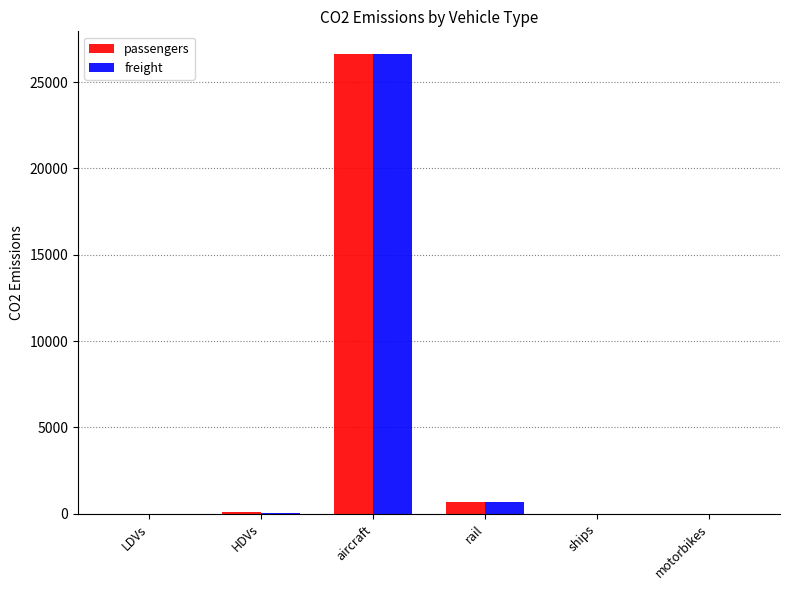

What value does the freight series have at HDVs?

35.0